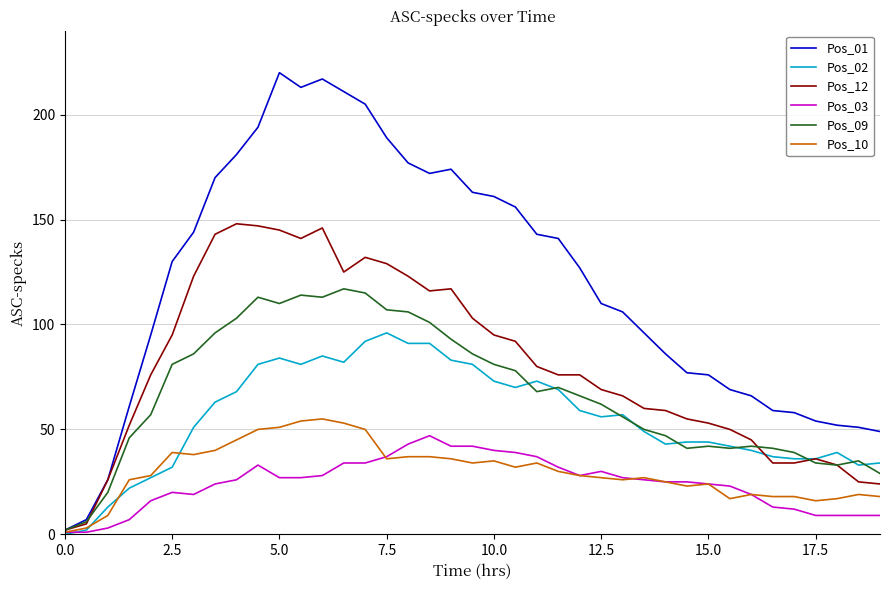

Which series has the largest range (max minus min)?

Pos_01